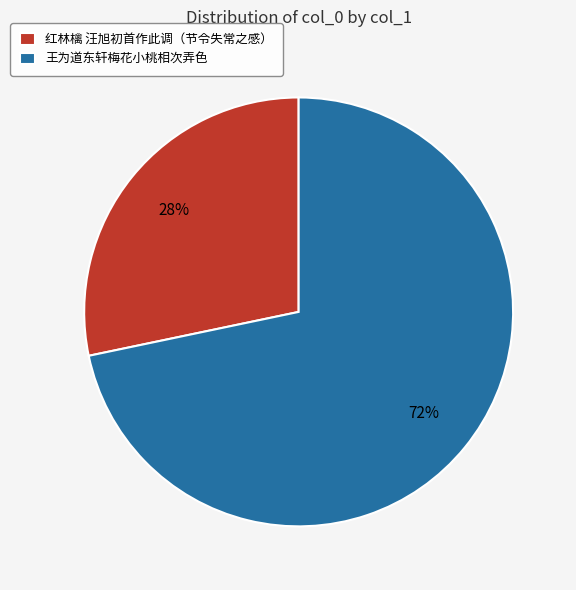

To the nearest percent, what is the average slice percentage?

50%